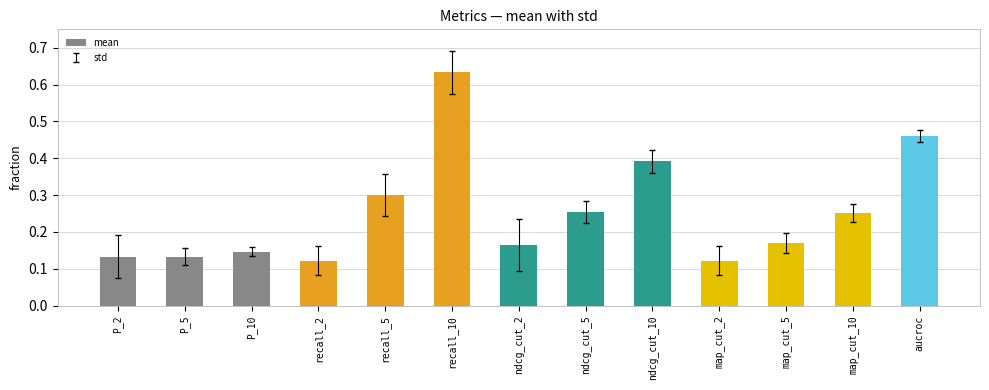

What position from the right is P_5?

12